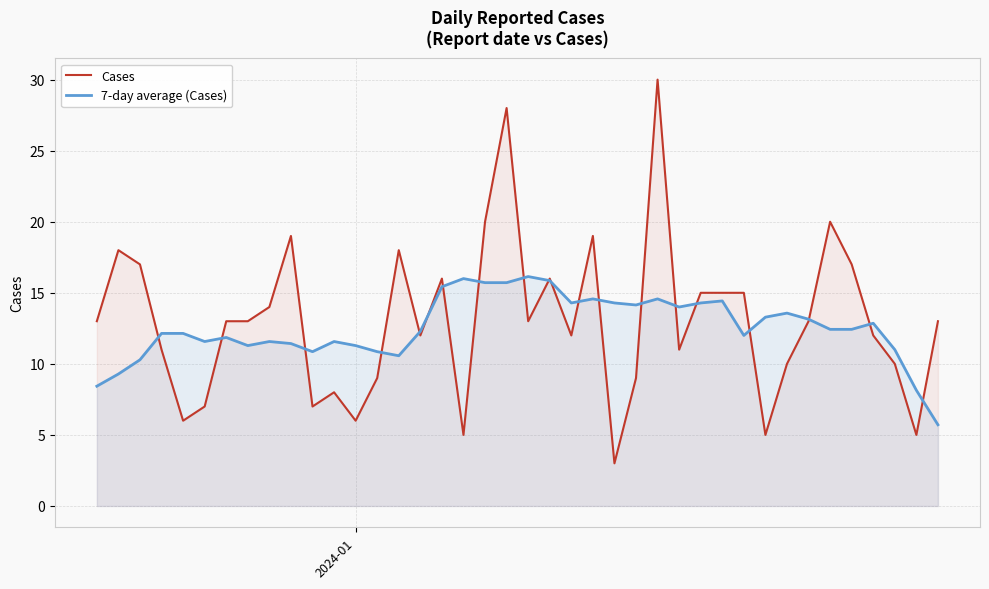

What is the smallest value displayed?

3.0